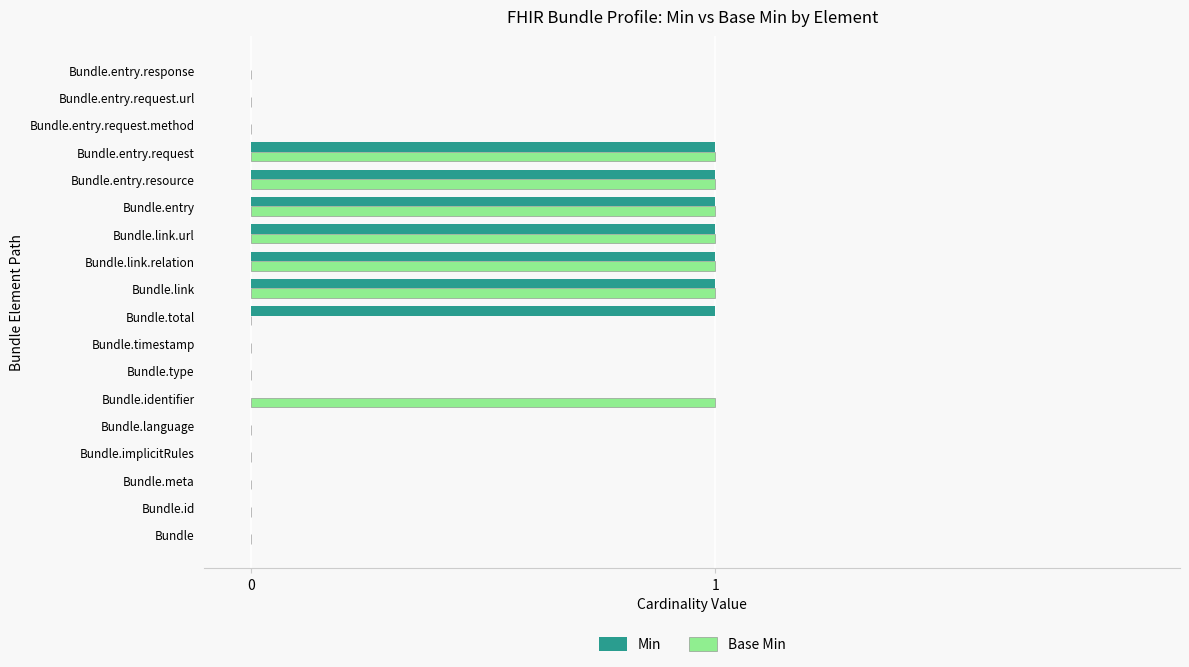

What is the sum of all Min values?

7